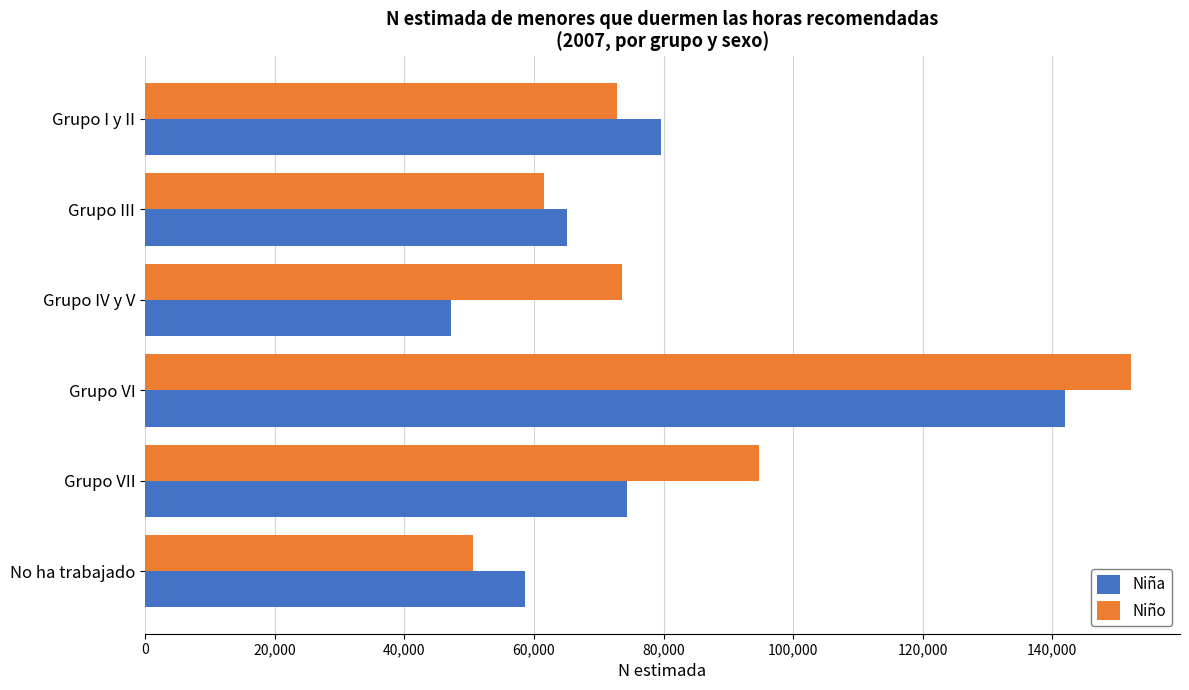

Which series has the widest spread of values?

Niño